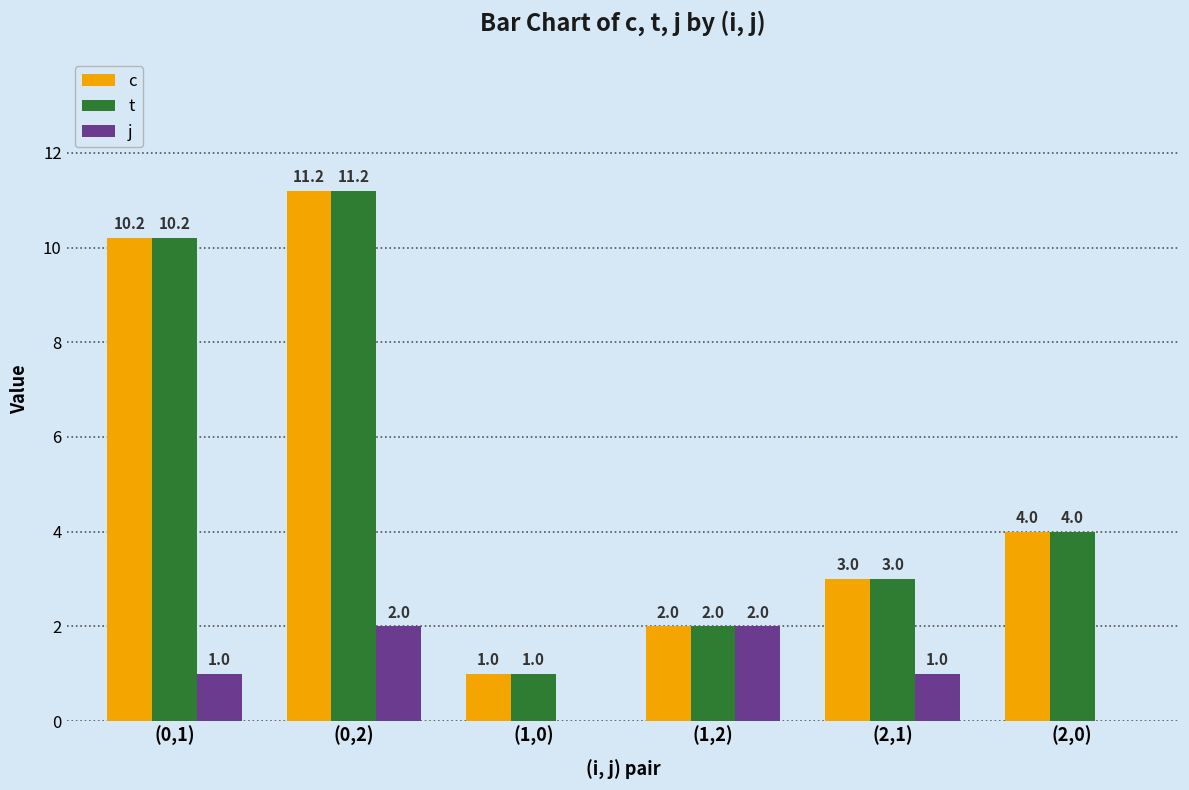

Read the t value at (0,1).

10.2